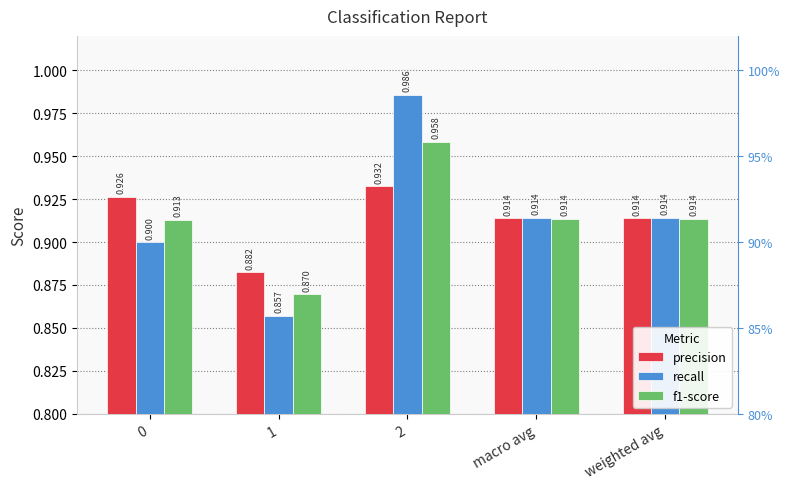

Read the f1-score value at weighted avg.

0.9